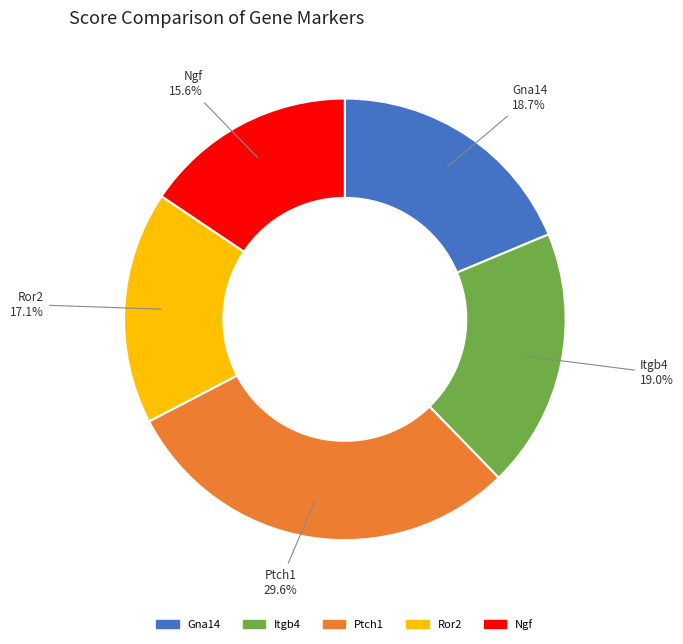

Combined, what portion of the pie is Ngf and Gna14?

34.3%